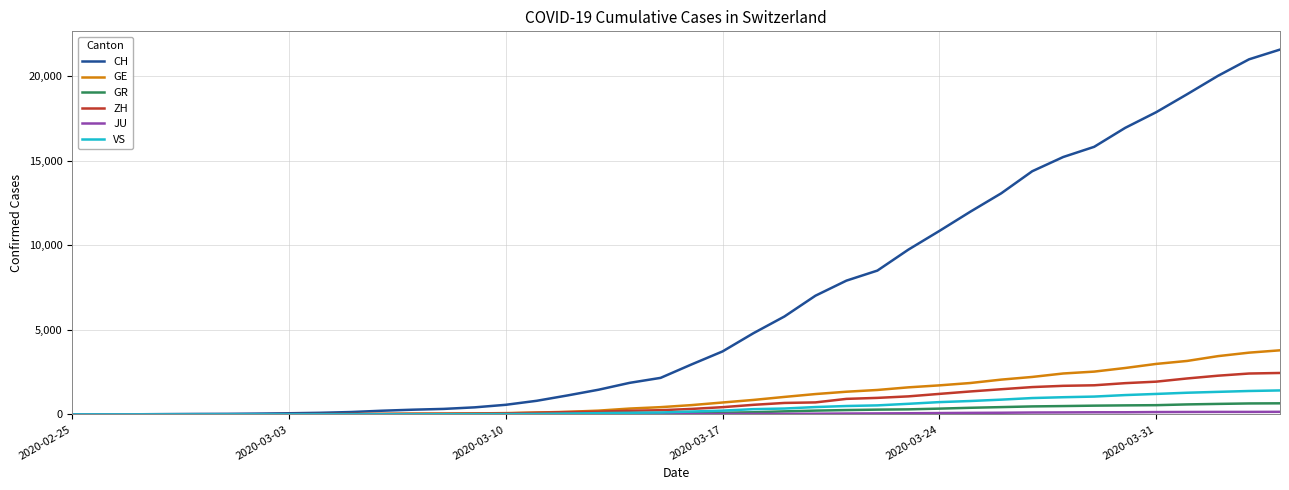

Which series has the largest range (max minus min)?

CH